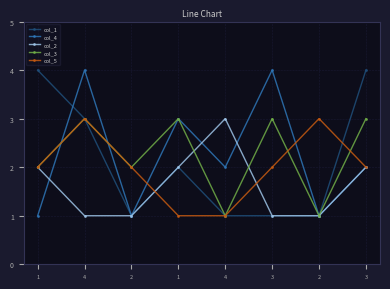

The value of col_5 at 3 is 2. True or false?

True